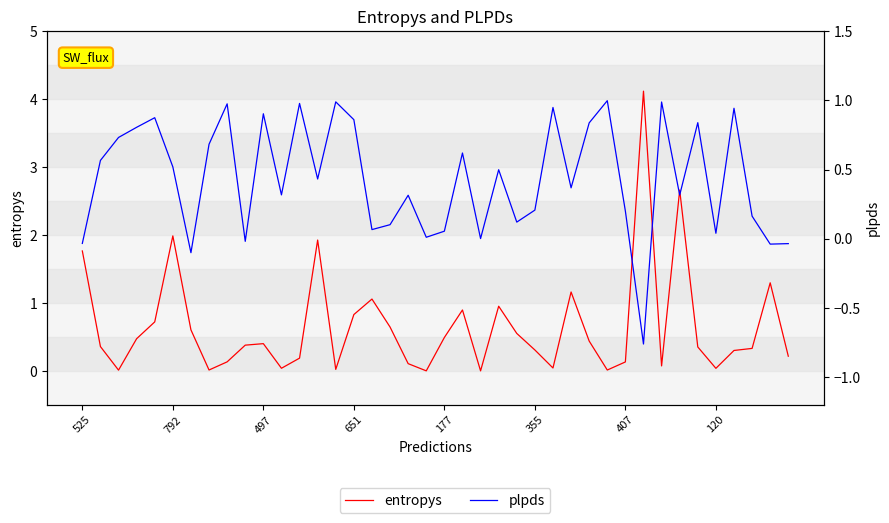

Which category has the highest value in the entropys series?

31